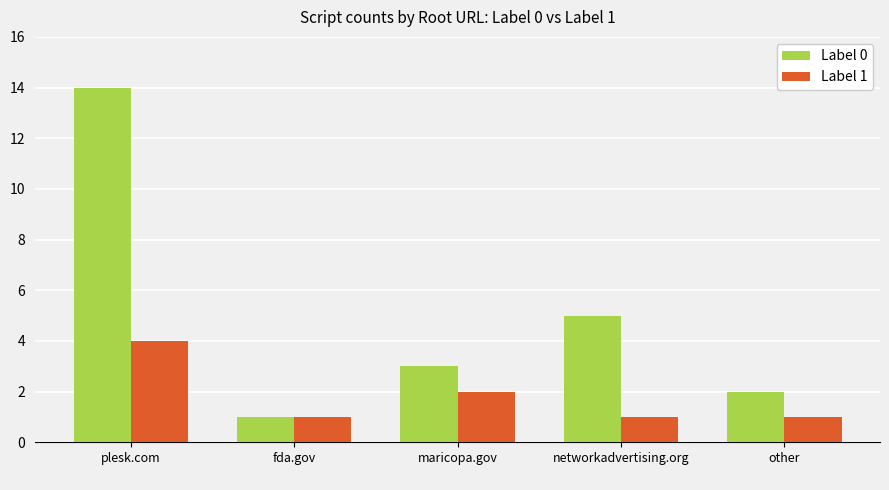

The Label 1 series shows 2 at networkadvertising.org
. True or false?

False